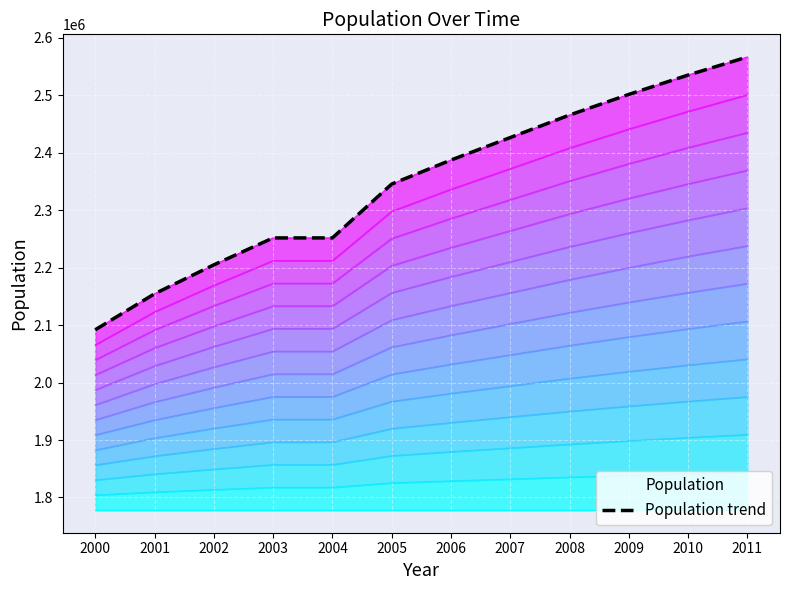

What is the change in value from 2000 to 2005?

+253579